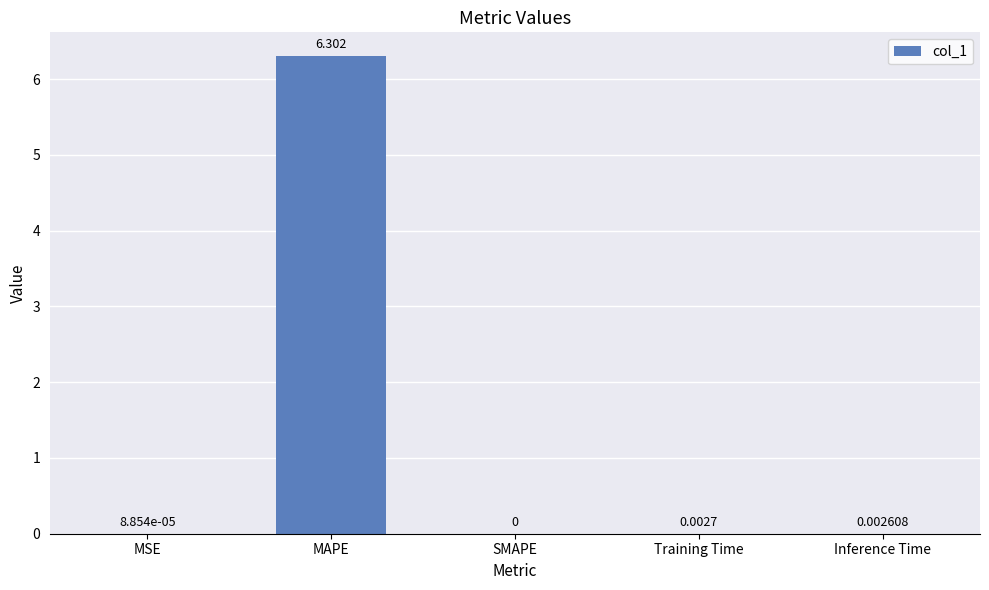

Which has a higher value, Inference Time or MSE?

Inference Time